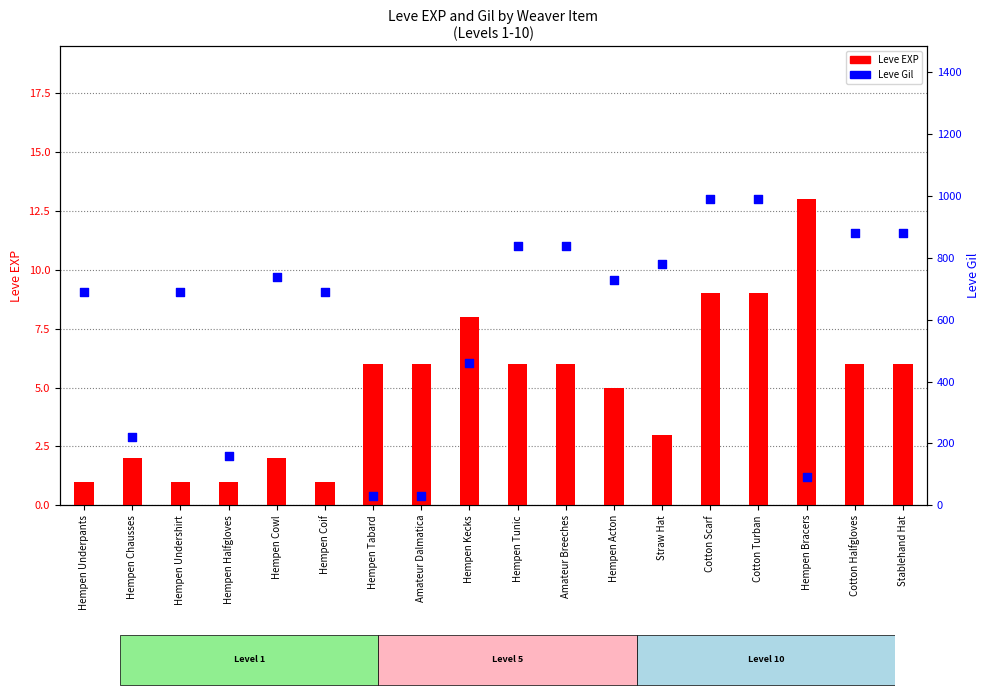

Which series has the largest total across all categories?

Leve Gil